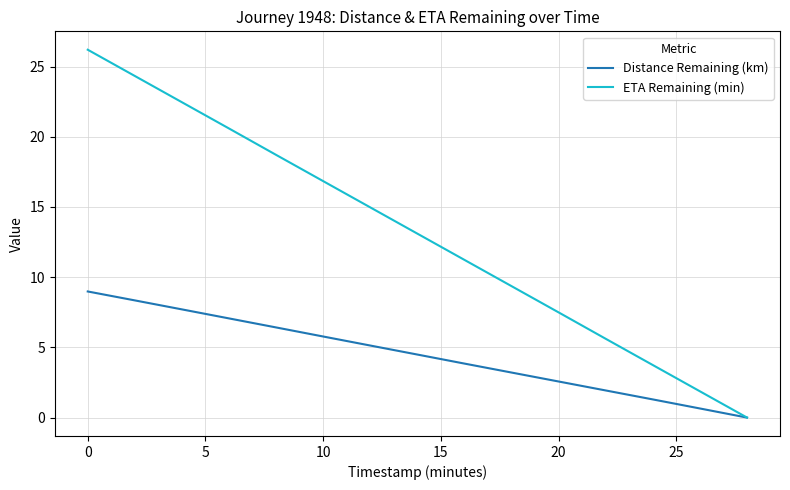

Which series has the widest spread of values?

ETA Remaining (min)